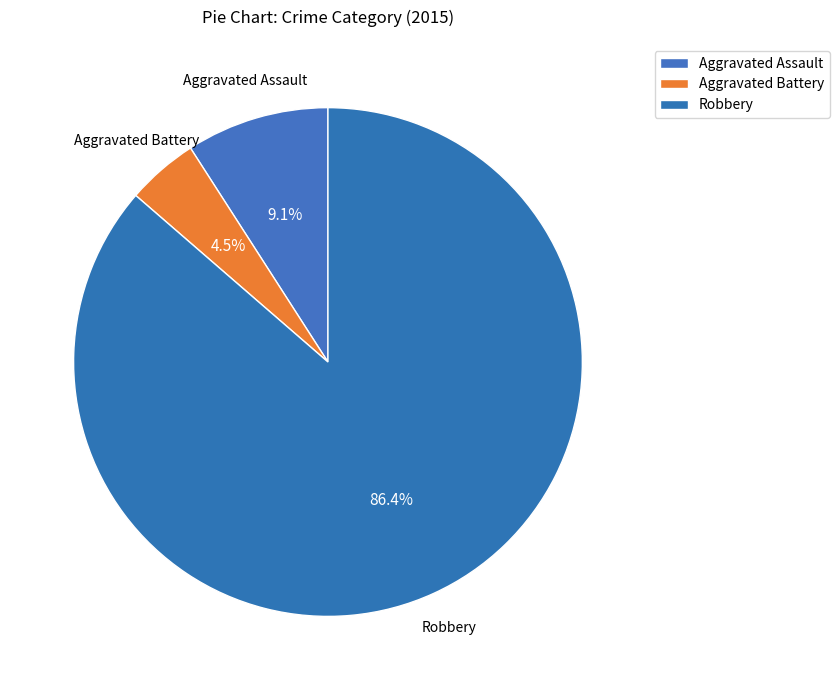

How many slices are in this pie chart?

3